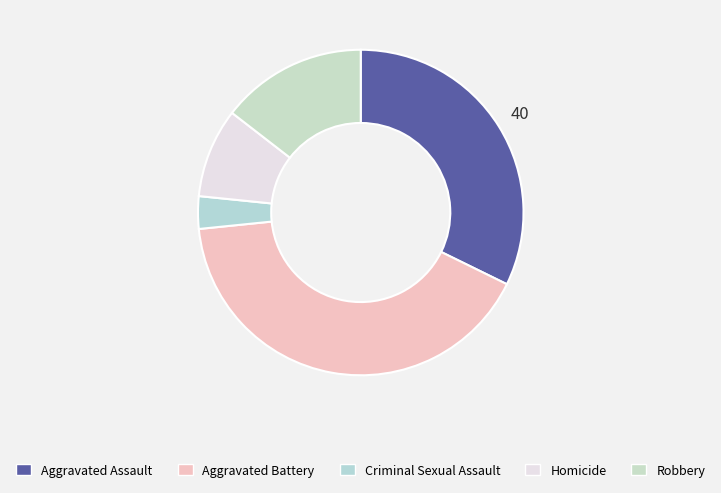

To the nearest percent, what percentage of the pie is Aggravated Assault?

32%